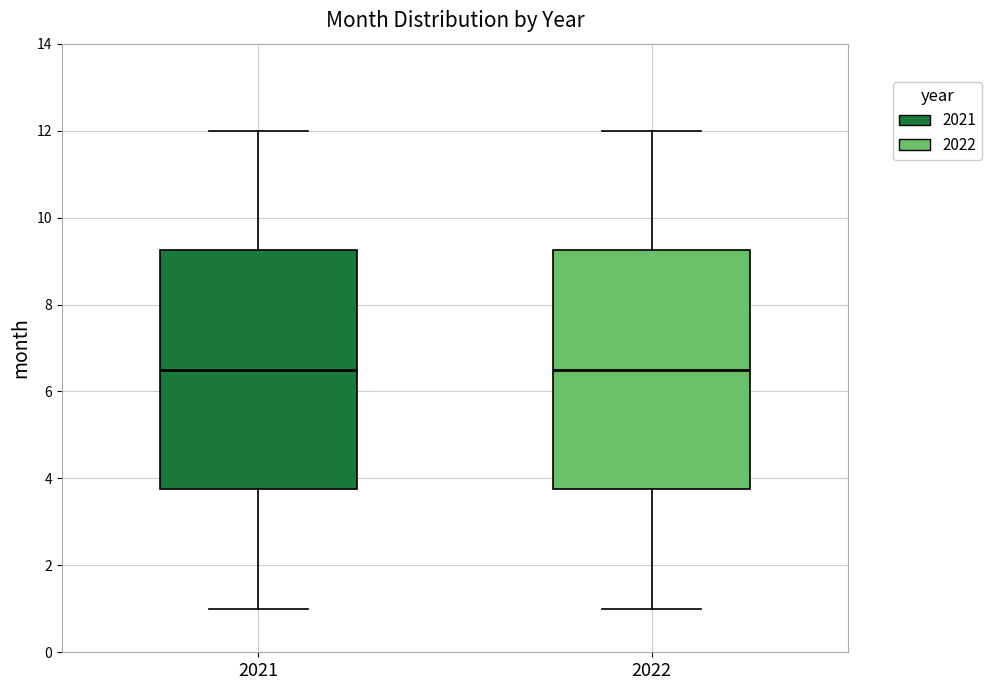

Reading left to right, transcribe this box plot: for each box, give where its median line is, the range the box spans, and where its two whiskers end, as read against the y-axis. The values are not printed on the chart, so give them approximately, as read against the axis.

2021: median 6.6, box 3.8 to 9.2, whiskers 1.0 to 12.0
2022: median 6.6, box 3.8 to 9.2, whiskers 1.0 to 12.0